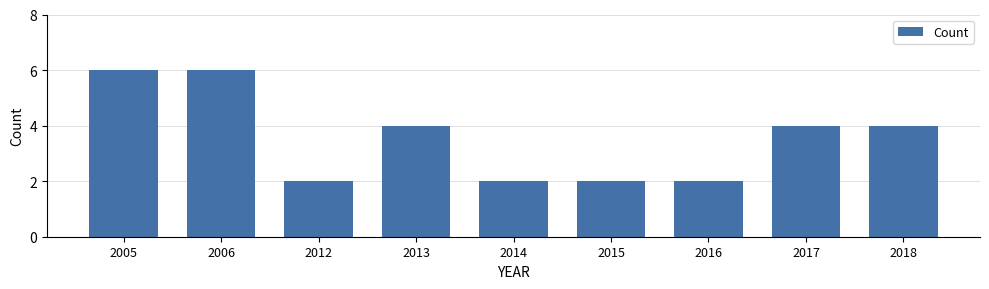

What is the ratio of the value at 2012 to the value at 2015?

1.0